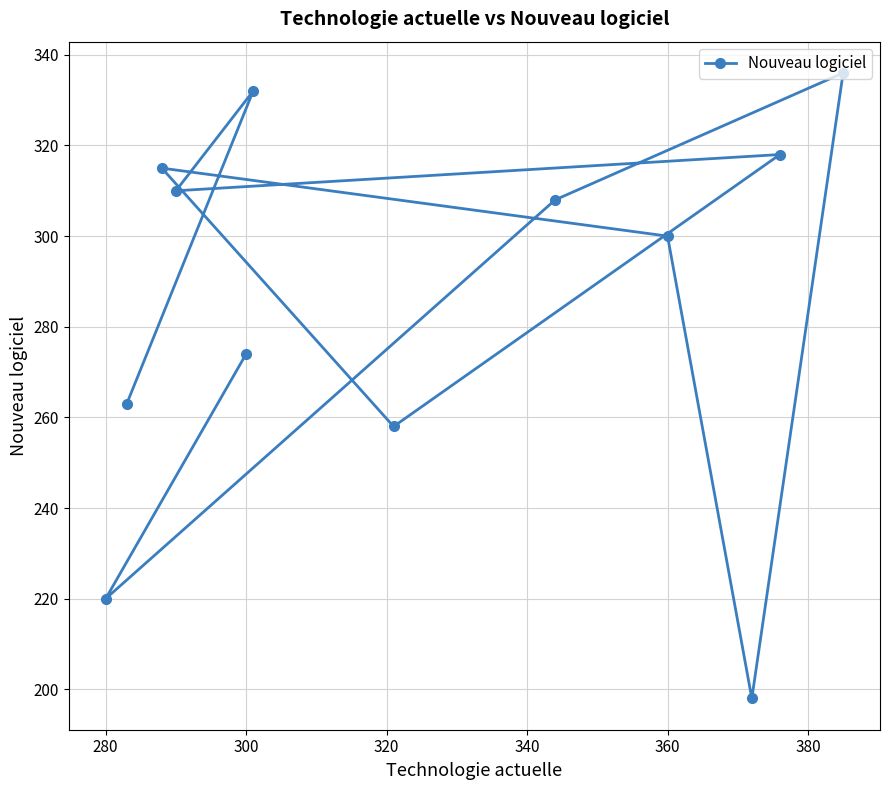

What is the maximum value shown in the chart?

336